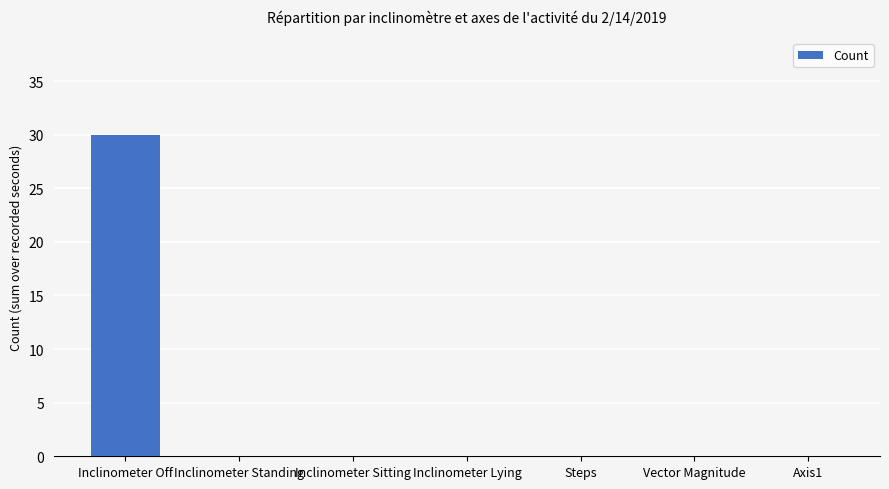

What is the greatest value displayed?

30